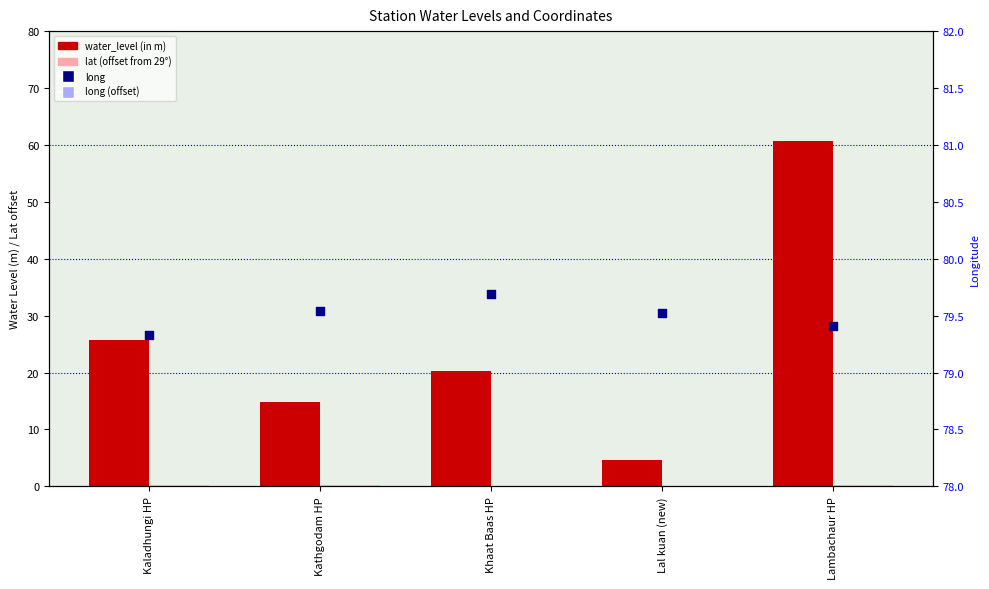

What is the total value across all series at Kaladhungi HP?

105.9